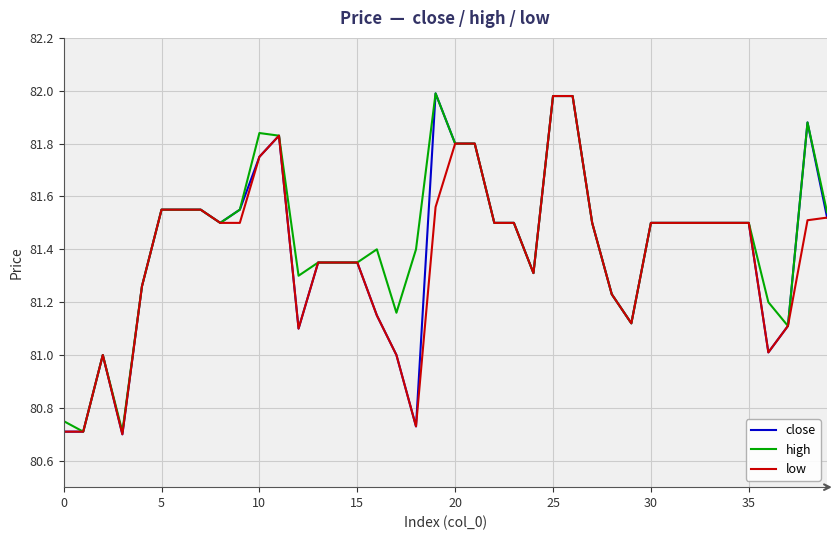

Which series has the widest spread of values?

close